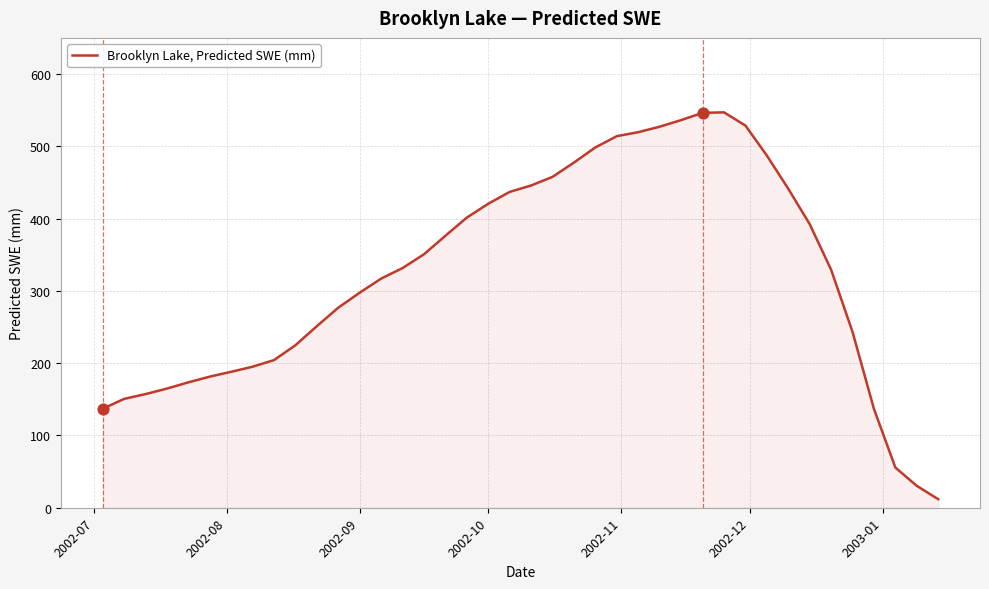

What is the maximum value shown in the chart?

547.0